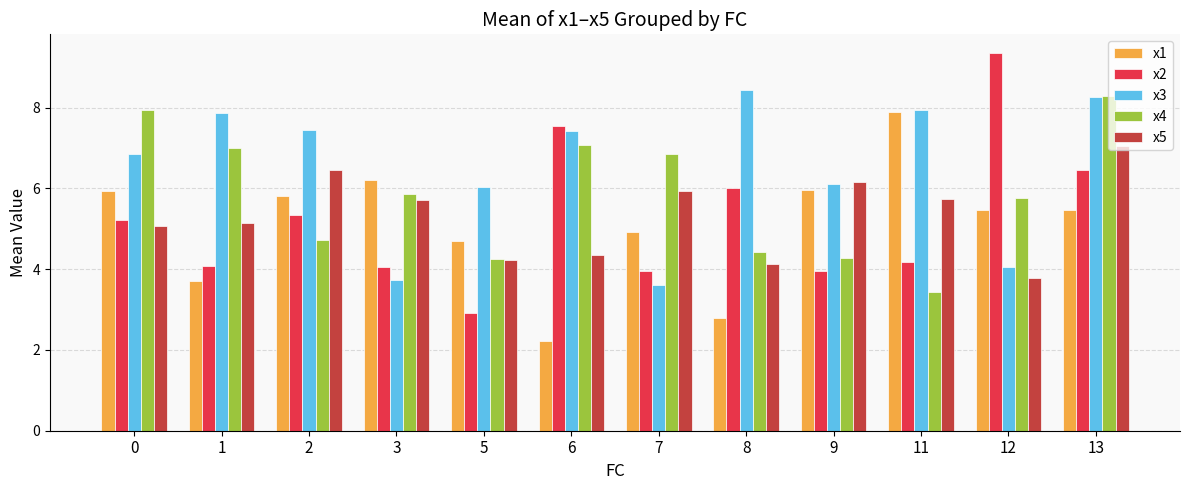

What value does the x2 series have at 0?

5.2